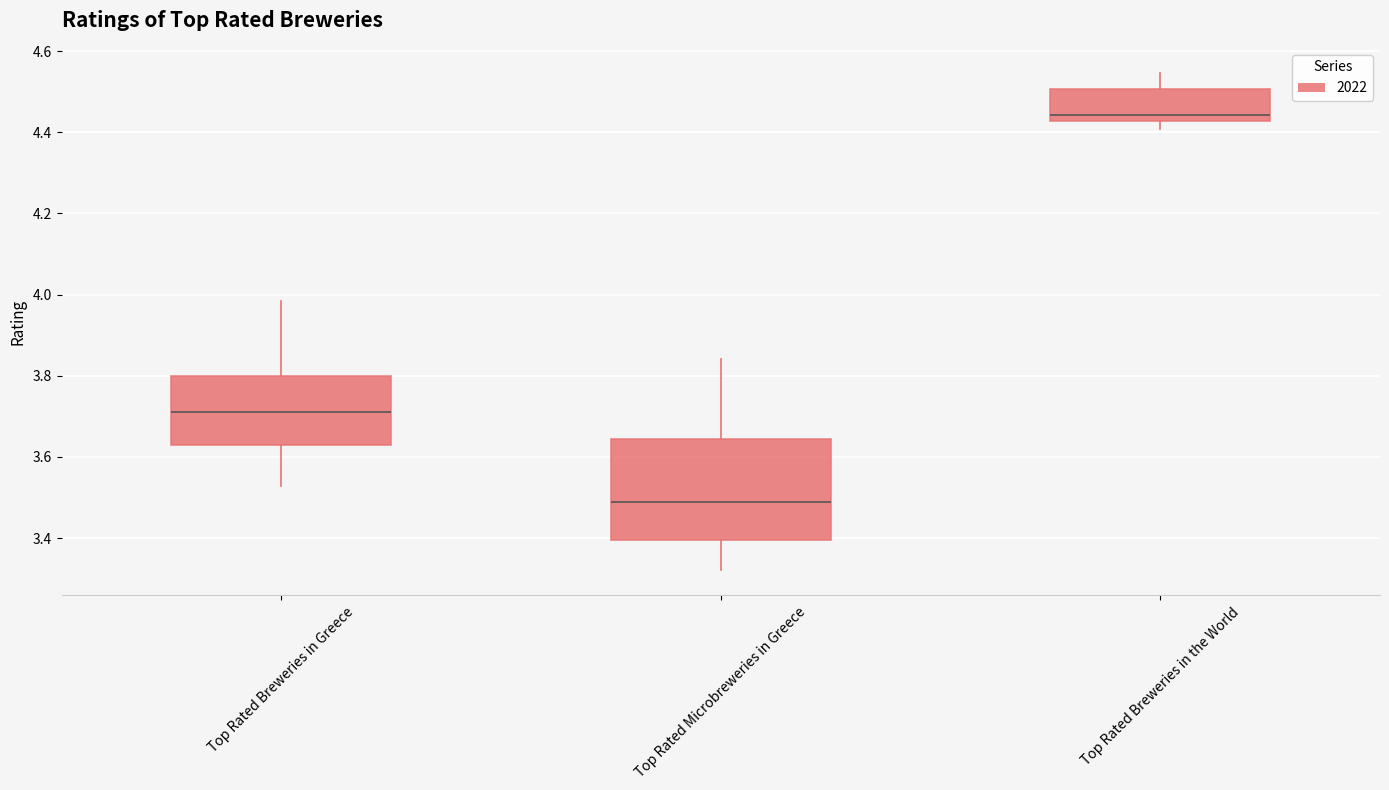

Reading left to right, transcribe this box plot: for each box, give where its median line is, the range the box spans, and where its two whiskers end, as read against the y-axis. The values are not printed on the chart, so give them approximately, as read against the axis.

Top Rated Breweries in Greece: median 3.72, box 3.64 to 3.80, whiskers 3.52 to 3.98
Top Rated Microbreweries in Greece: median 3.48, box 3.40 to 3.64, whiskers 3.32 to 3.84
Top Rated Breweries in the World: median 4.44, box 4.42 to 4.50, whiskers 4.40 to 4.54